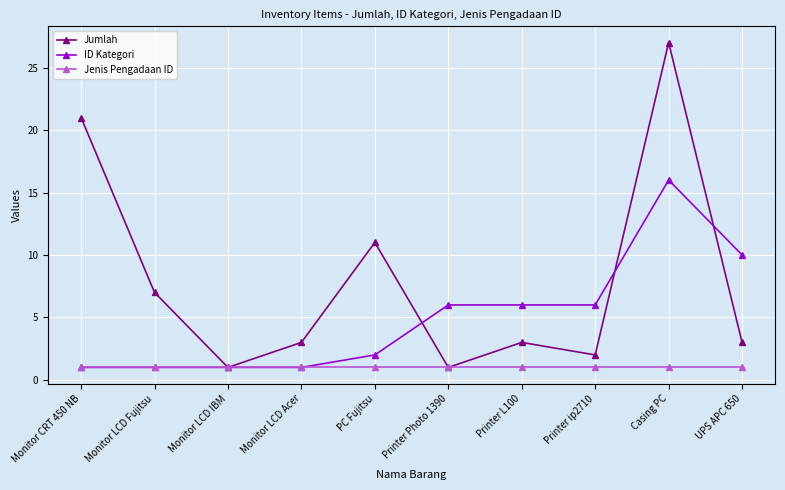

Reading left to right, transcribe all the data shown in this chart.

Jumlah: Monitor CRT 450 NB=21	Monitor LCD Fujitsu=7	Monitor LCD IBM=1	Monitor LCD Acer=3	PC Fujitsu=11	Printer Photo 1390=1	Printer L100=3	Printer ip2710=2	Casing PC=27	UPS APC 650=3
ID Kategori: Monitor CRT 450 NB=1	Monitor LCD Fujitsu=1	Monitor LCD IBM=1	Monitor LCD Acer=1	PC Fujitsu=2	Printer Photo 1390=6	Printer L100=6	Printer ip2710=6	Casing PC=16	UPS APC 650=10
Jenis Pengadaan ID: Monitor CRT 450 NB=1	Monitor LCD Fujitsu=1	Monitor LCD IBM=1	Monitor LCD Acer=1	PC Fujitsu=1	Printer Photo 1390=1	Printer L100=1	Printer ip2710=1	Casing PC=1	UPS APC 650=1